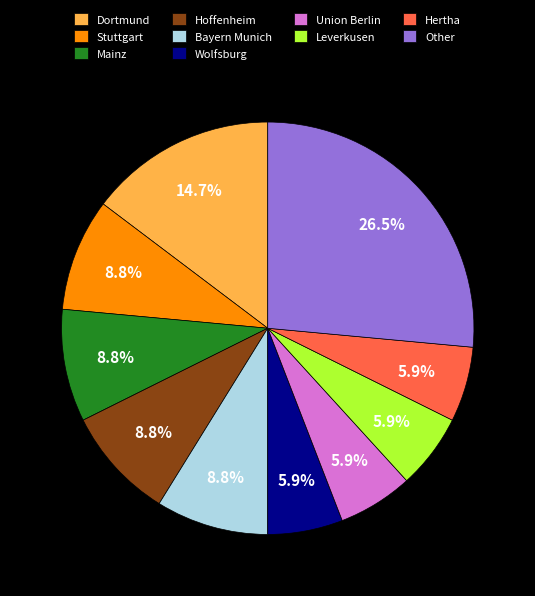

Is Dortmund the majority of the pie?

No